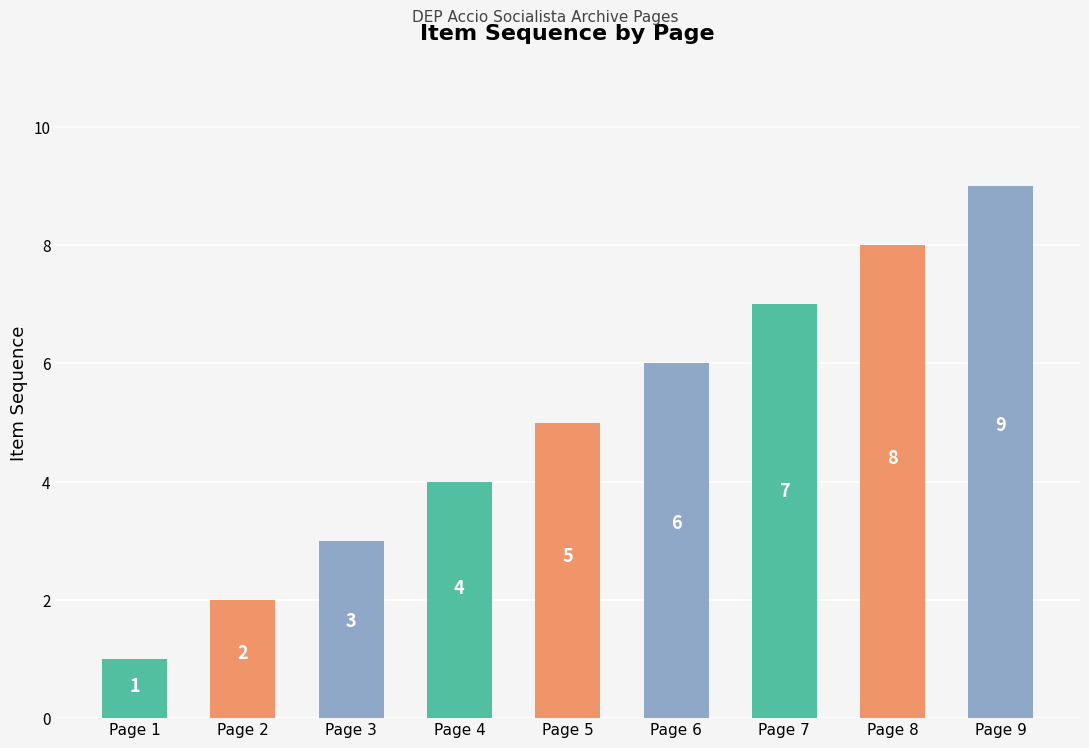

What is the difference between the maximum and minimum values?

8